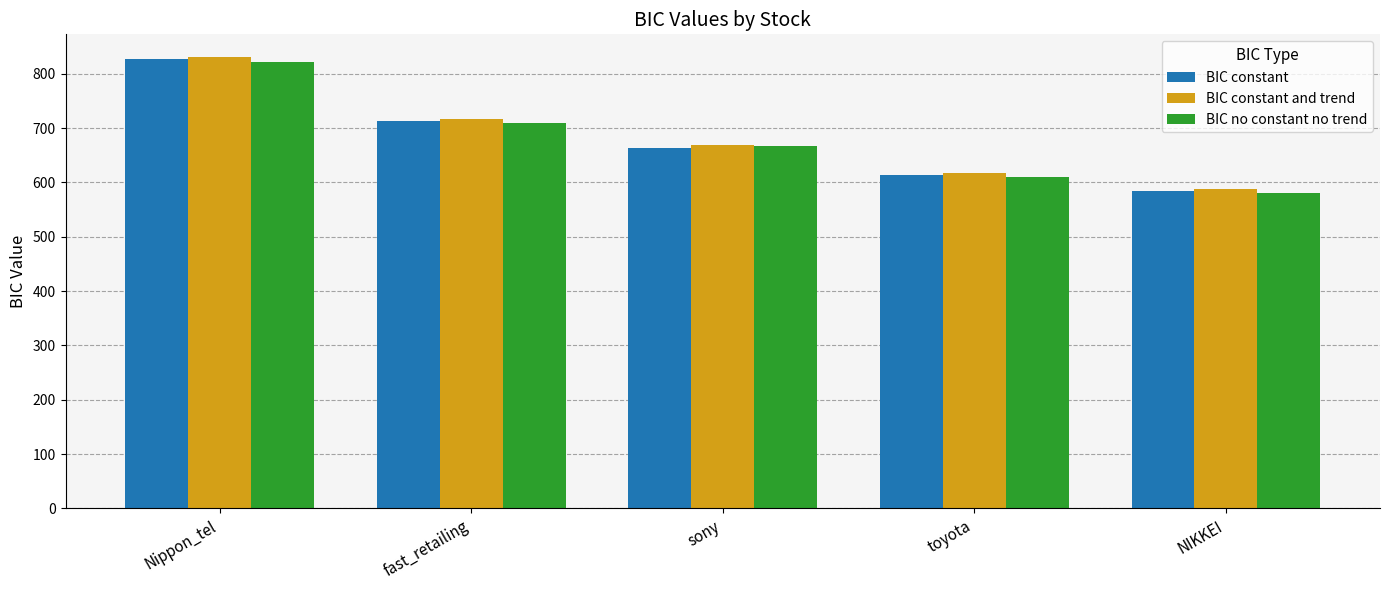

The BIC constant series shows 1188.3 at fast_retailing. True or false?

False